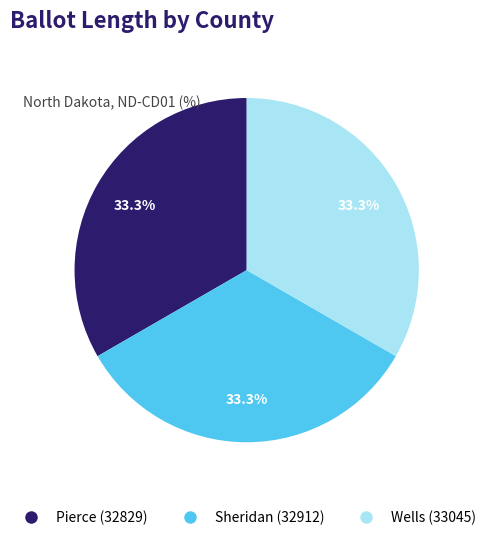

The Sheridan (32912) slice represents 48% of the pie. True or false?

False